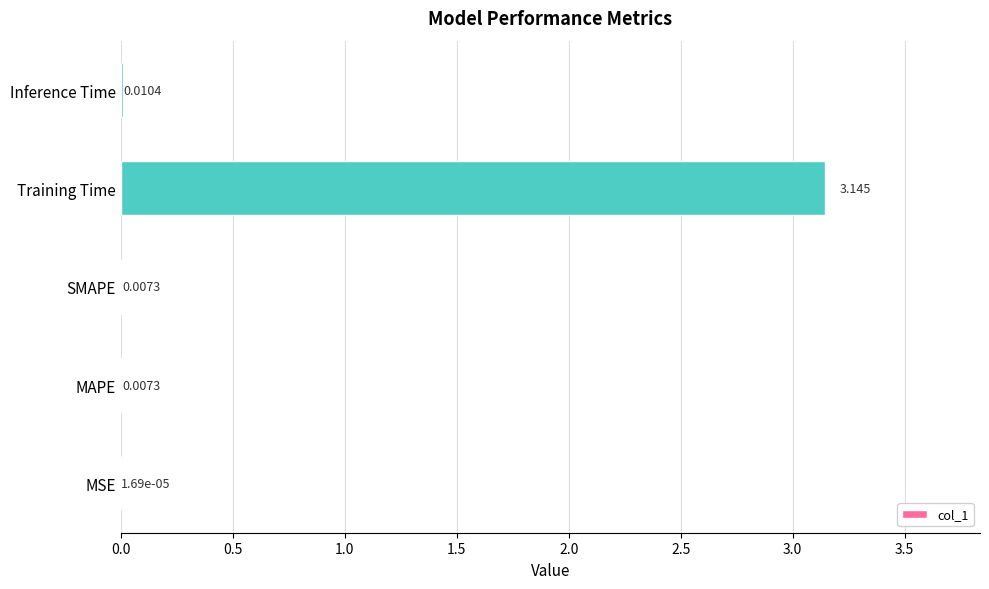

Which label corresponds to the largest value in the chart?

Training Time